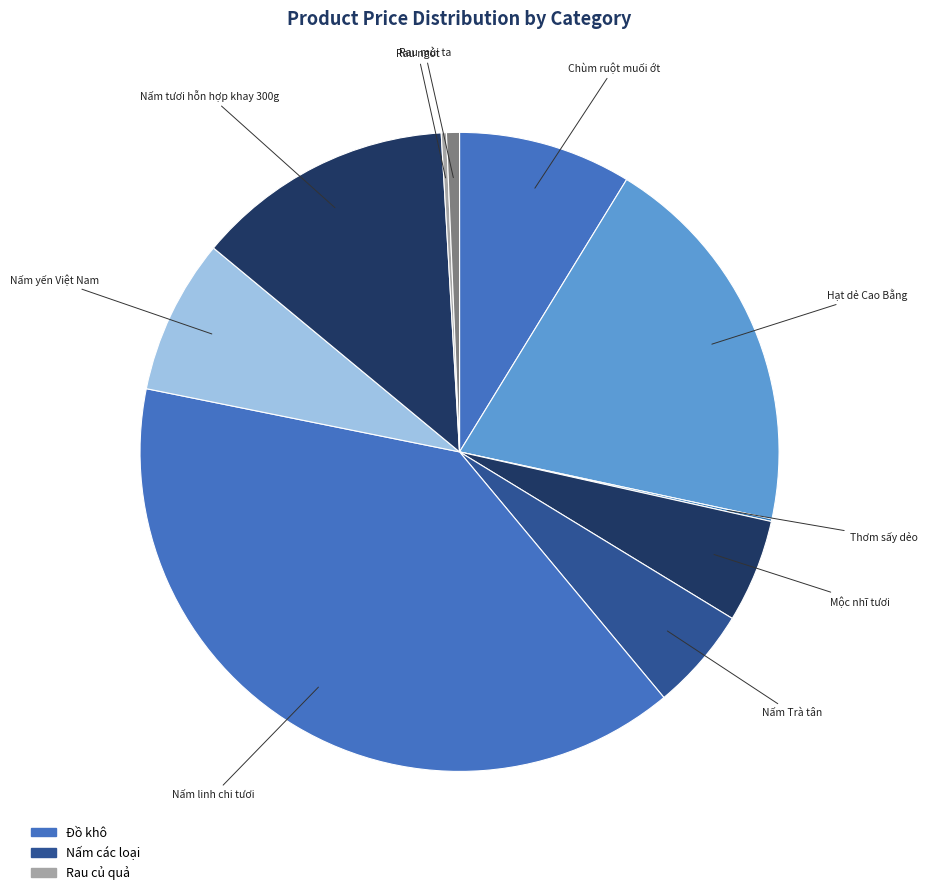

What is the ratio of the value at Hạt dẻ Cao Bằng to the value at Nấm yến Việt Nam?

2.5